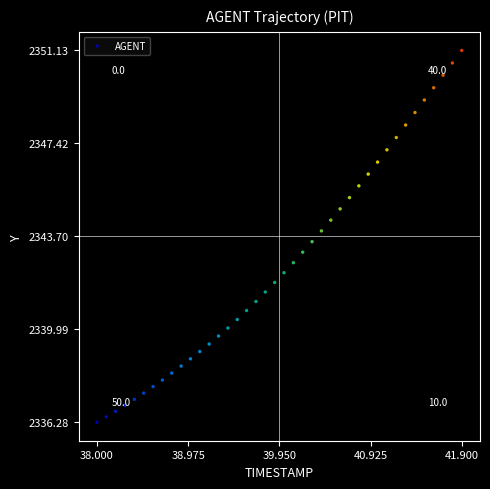

What is the range of X values (max minus min)?

3.9